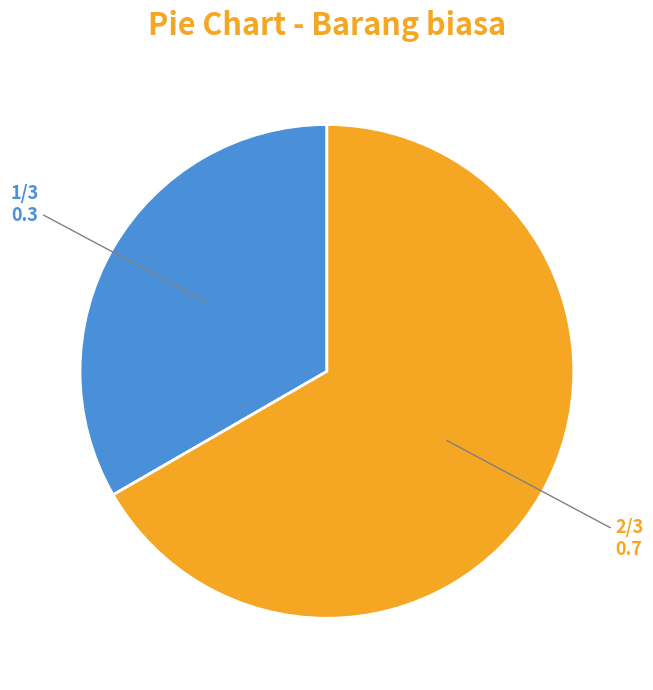

Is there a majority slice in this chart?

Yes